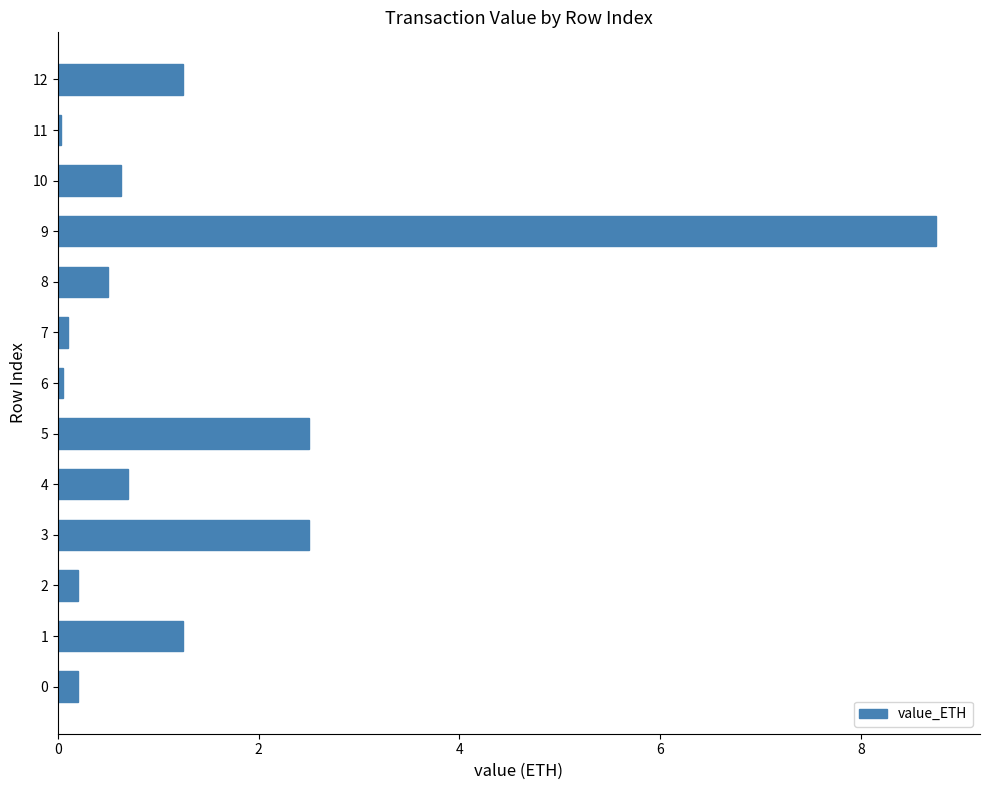

The value at 10 is 3.7. True or false?

False